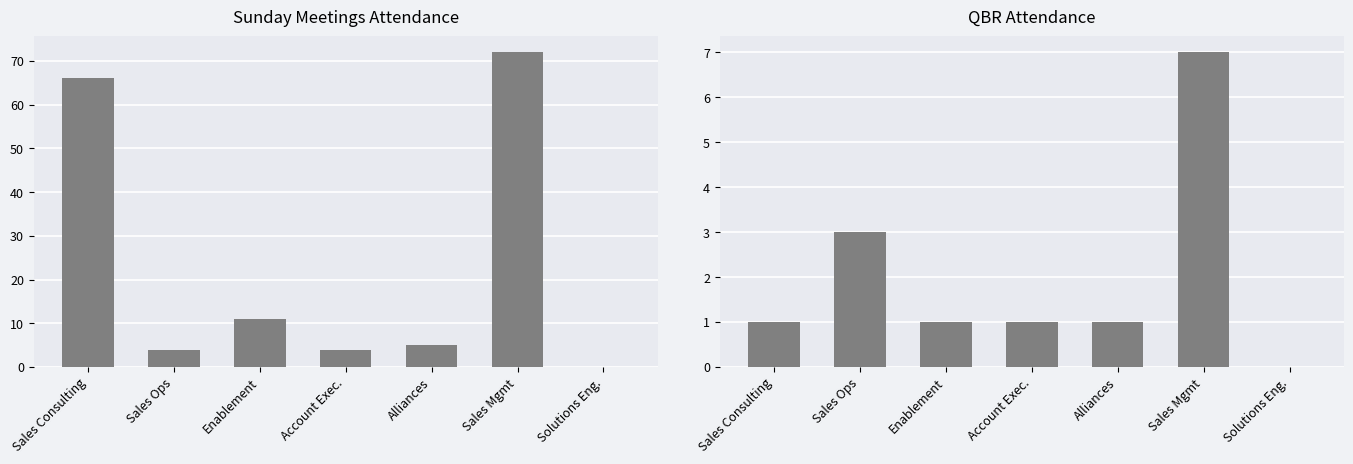

At which label does QBR first exceed 1?

Sales Ops